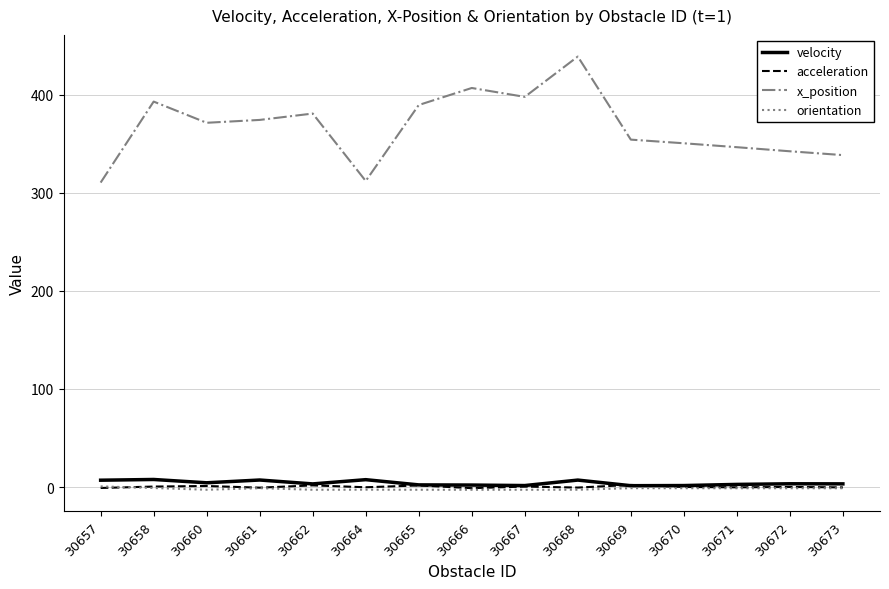

At which category is the sum across all series the highest?

30668